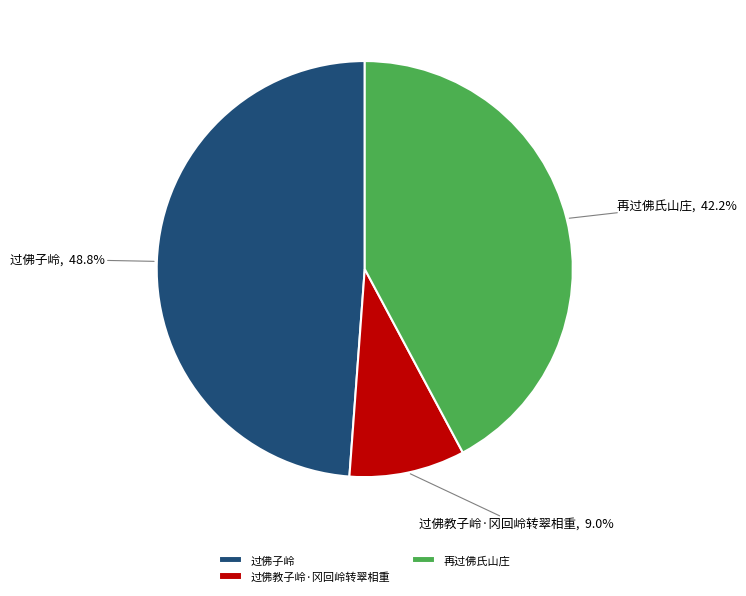

Count the number of slices in the pie.

3